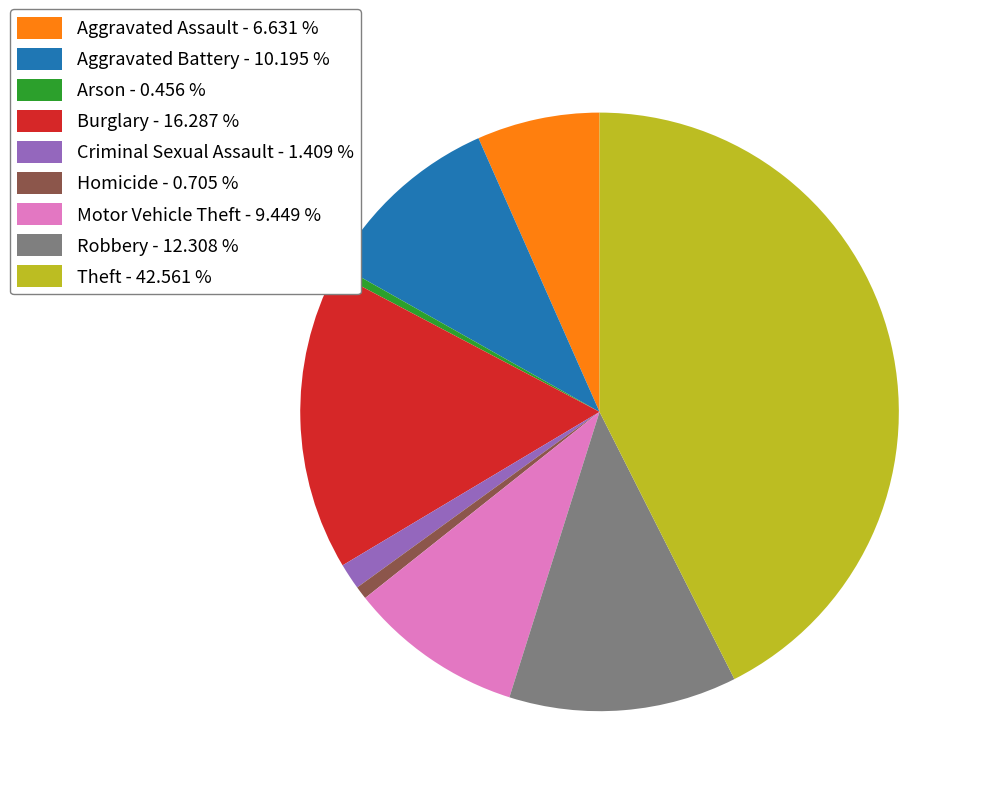

Does any single category account for the majority?

No